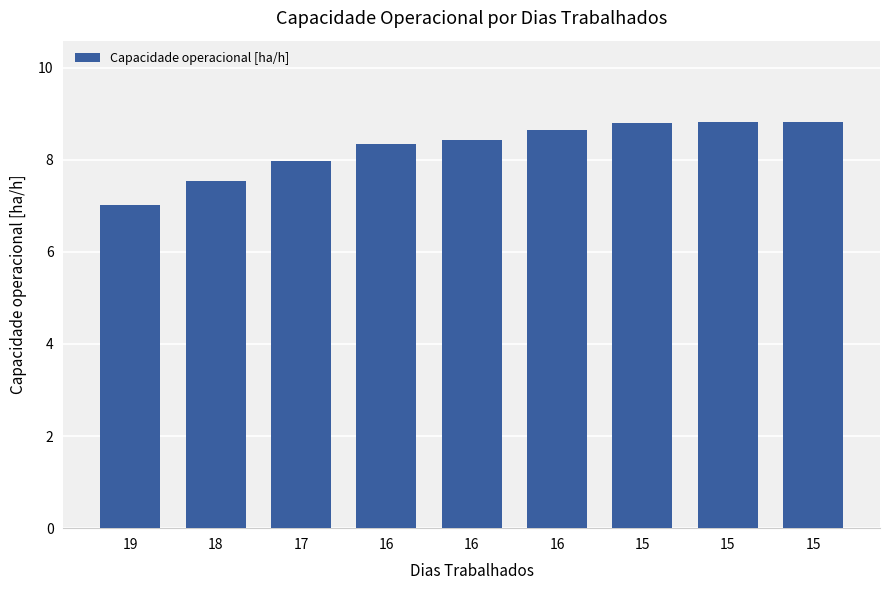

Is it true that the value at 18 is 7.5?

True